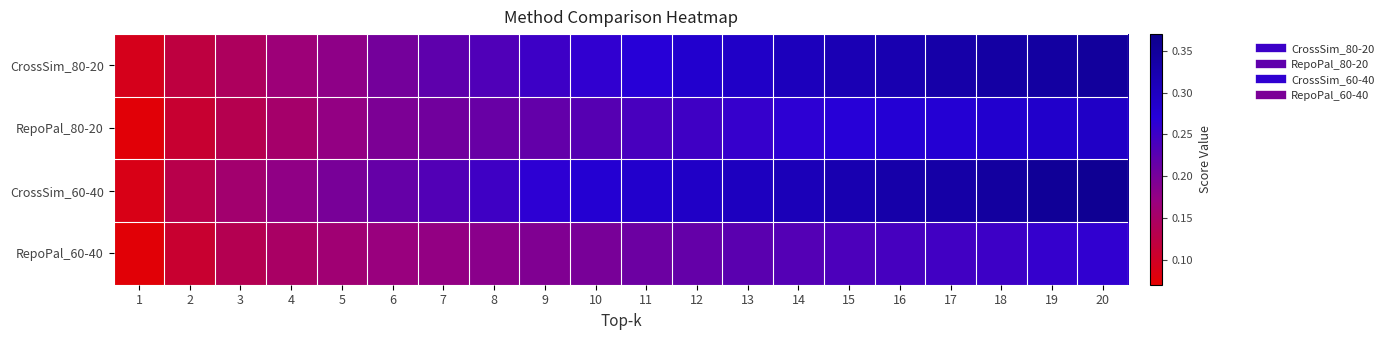

Rank the series at 8 from highest to lowest value.

CrossSim_60-40, CrossSim_80-20, RepoPal_80-20, RepoPal_60-40